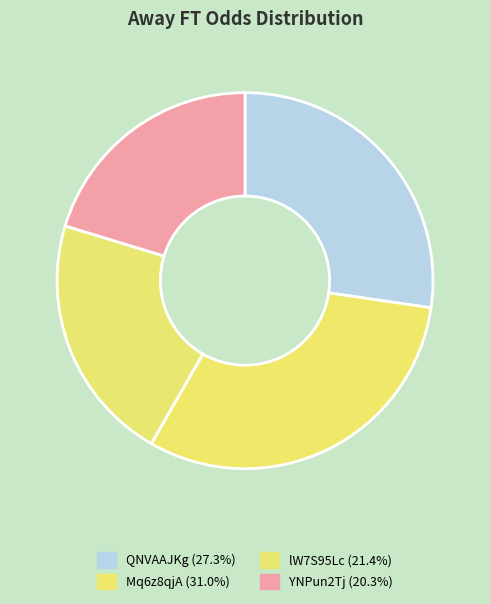

Which category has the smallest portion of the pie?

YNPun2Tj